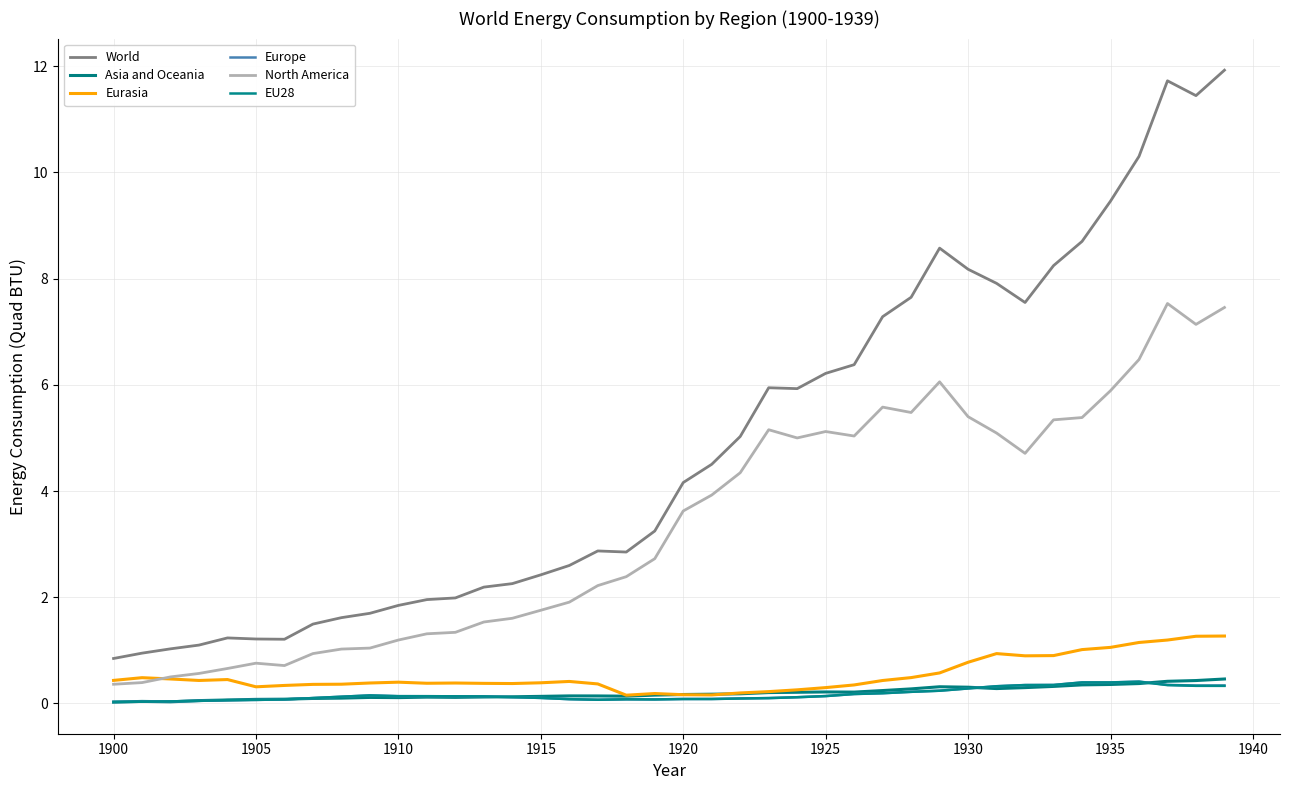

True or false: Asia and Oceania and World cross at least once.

False